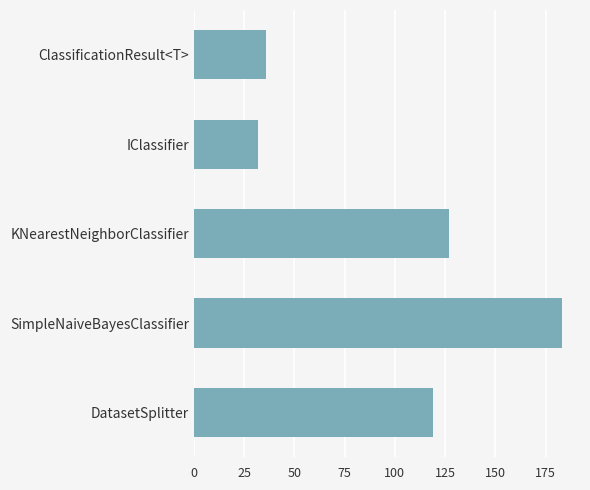

What is the value of the 1st bar from the top?

36